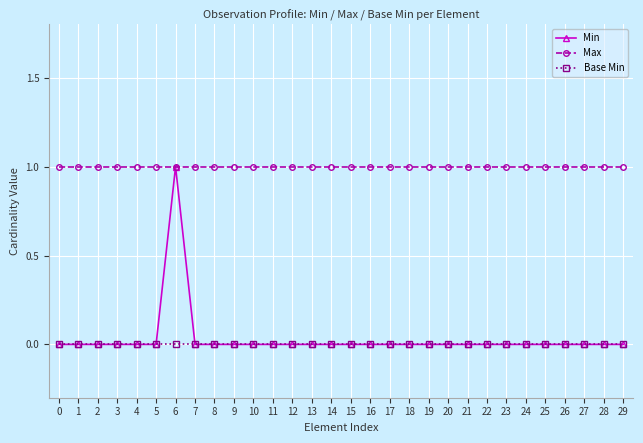

Which series has the widest spread of values?

Min